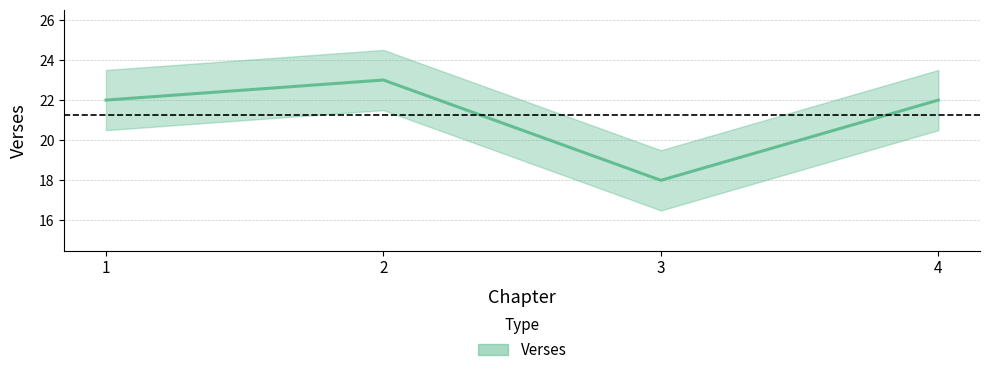

What is the sum of the values at 4 and 1?

44